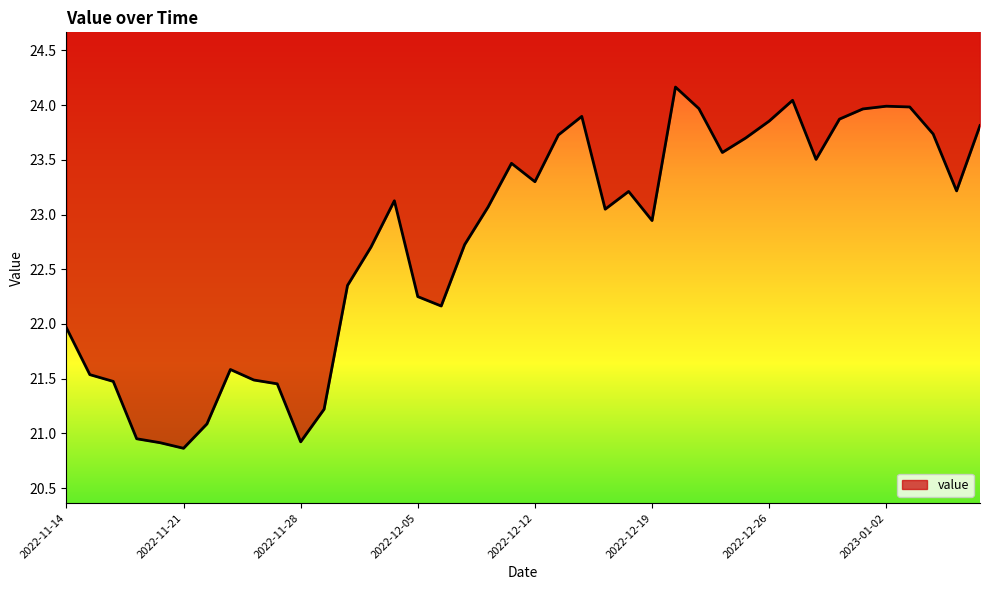

Reading right to left, list all the values displayed in this chart.

2023-01-06=23.8	2023-01-05=23.2	2023-01-04=23.7	2023-01-03=24.0	2023-01-02=24.0	2022-12-30=24.0	2022-12-29=23.9	2022-12-28=23.5	2022-12-27=24.0	2022-12-26=23.9	2022-12-23=23.7	2022-12-22=23.6	2022-12-21=24.0	2022-12-20=24.2	2022-12-19=22.9	2022-12-16=23.2	2022-12-15=23.0	2022-12-14=23.9	2022-12-13=23.7	2022-12-12=23.3	2022-12-09=23.5	2022-12-08=23.1	2022-12-07=22.7	2022-12-06=22.2	2022-12-05=22.2	2022-12-02=23.1	2022-12-01=22.7	2022-11-30=22.4	2022-11-29=21.2	2022-11-28=20.9	2022-11-25=21.5	2022-11-24=21.5	2022-11-23=21.6	2022-11-22=21.1	2022-11-21=20.9	2022-11-18=20.9	2022-11-17=21.0	2022-11-16=21.5	2022-11-15=21.5	2022-11-14=22.0